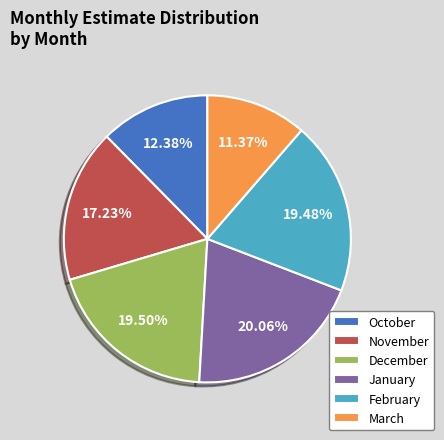

To the nearest percent, what is the average slice percentage?

17%